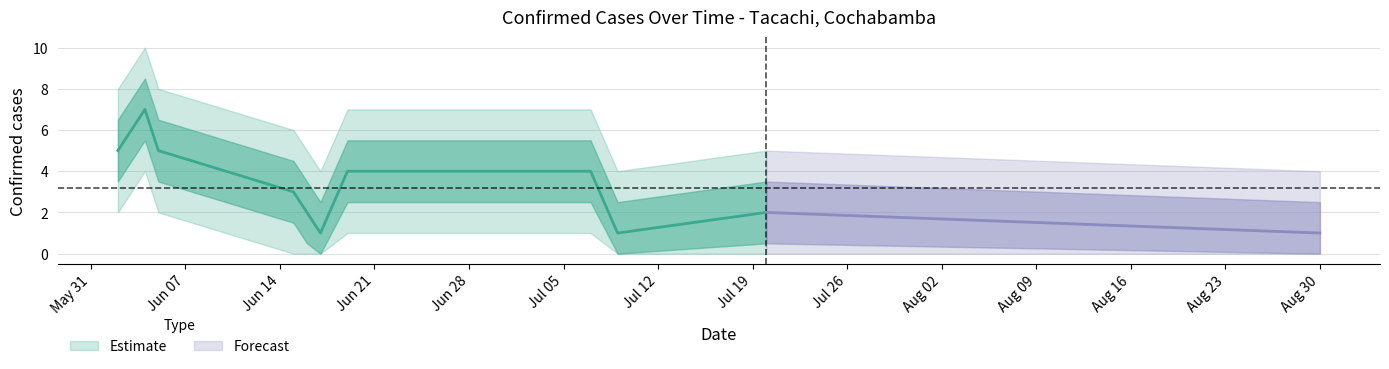

Rank the categories by confirmados value from lowest to highest.

2021-06-17, 2021-07-09, 2021-08-30, 2021-06-16, 2021-07-20, 2021-06-15, 2021-06-19, 2021-07-07, 2021-06-02, 2021-06-05, 2021-06-04